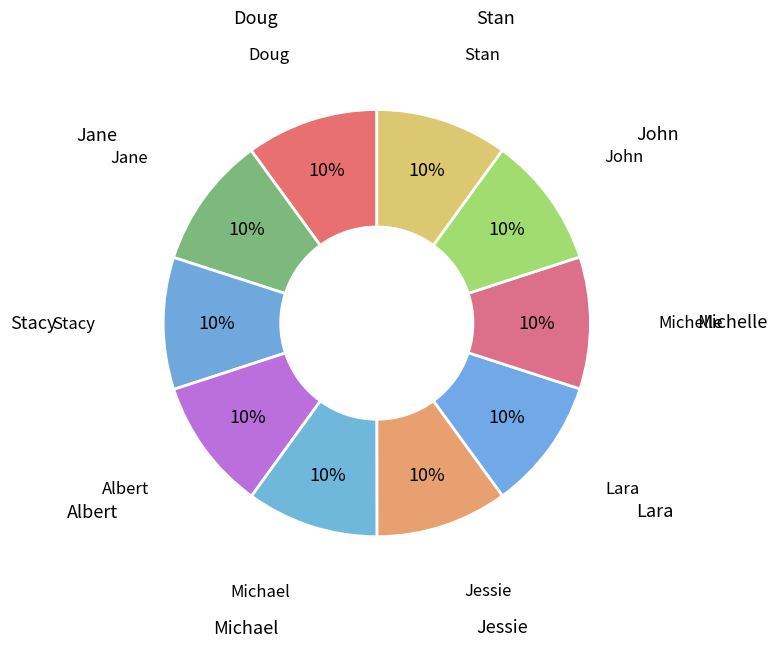

How many slices are in this pie chart?

10